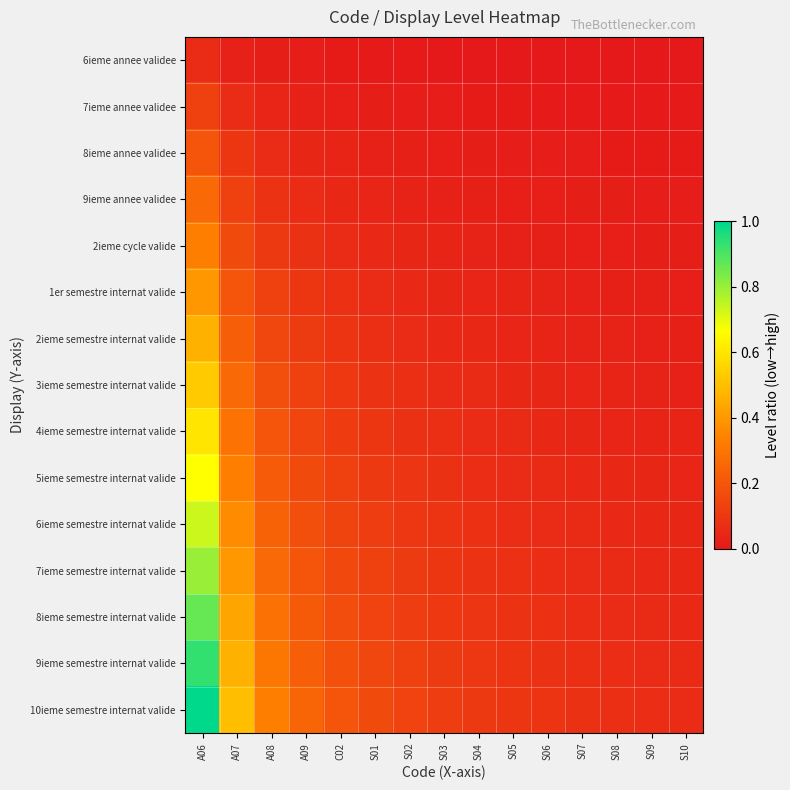

What is the spread (max minus min) of values at S05?

0.1